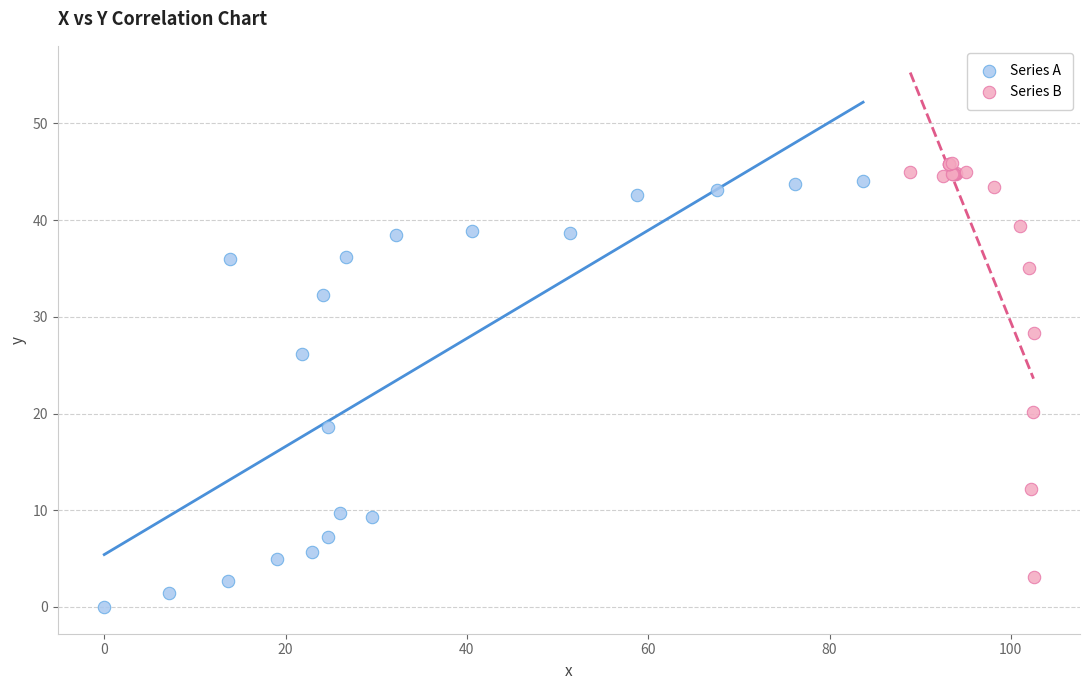

Which series reaches the minimum Y coordinate?

Series A